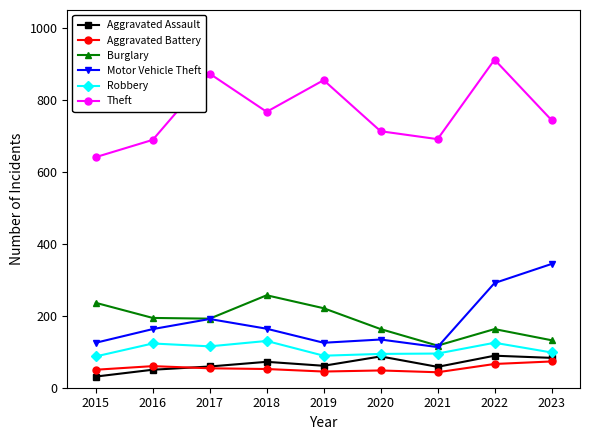

Where does the Aggravated Assault series first go above 61?

2018